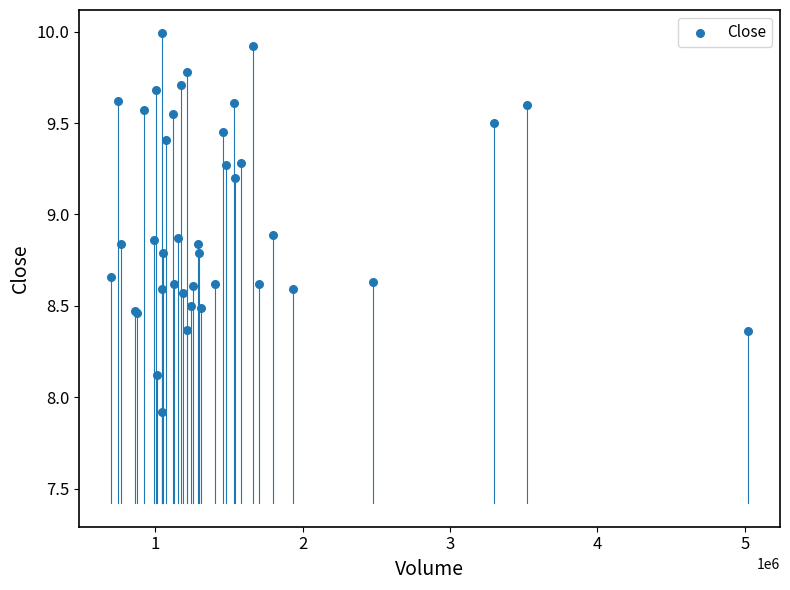

What Y value in the scatter plot is closest to 8?

7.9